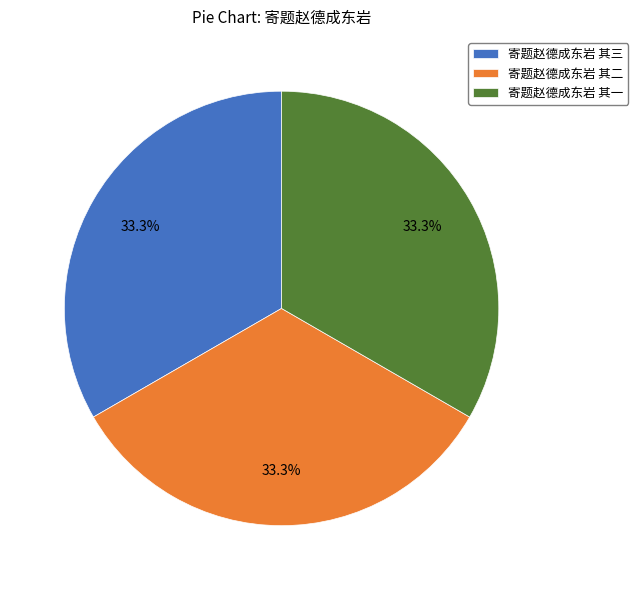

Is 寄题赵德成东岩 其一 the majority of the pie?

No